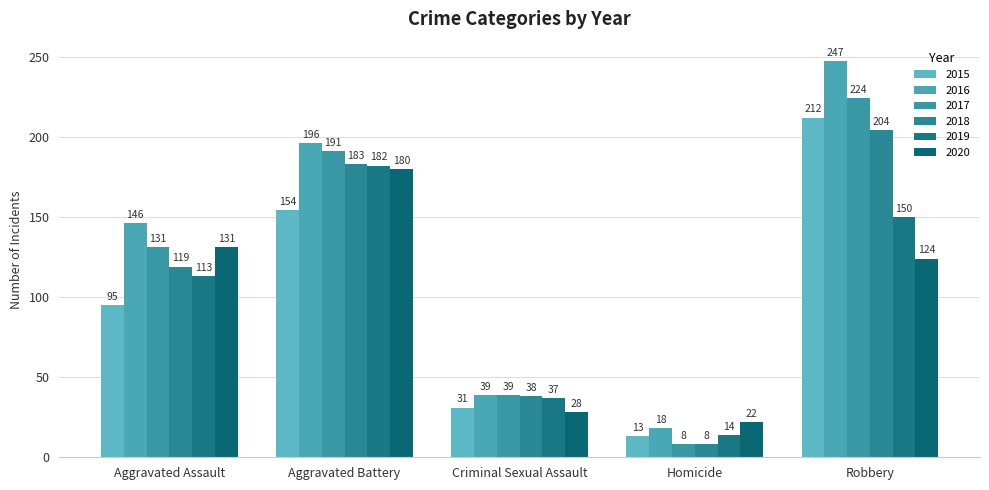

The 2017 series shows 22 at Criminal Sexual Assault. True or false?

False